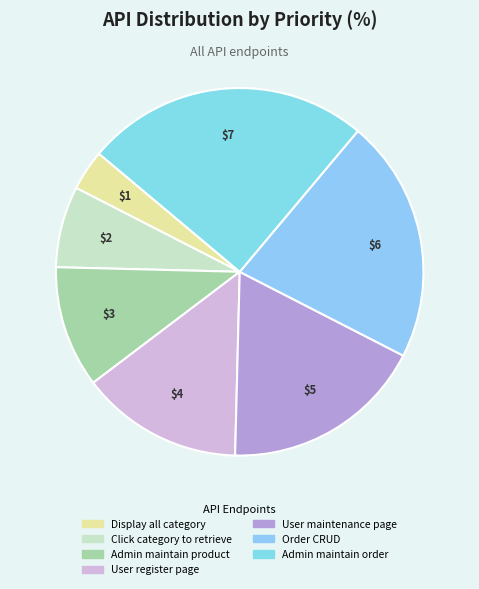

Count the number of slices in the pie.

7